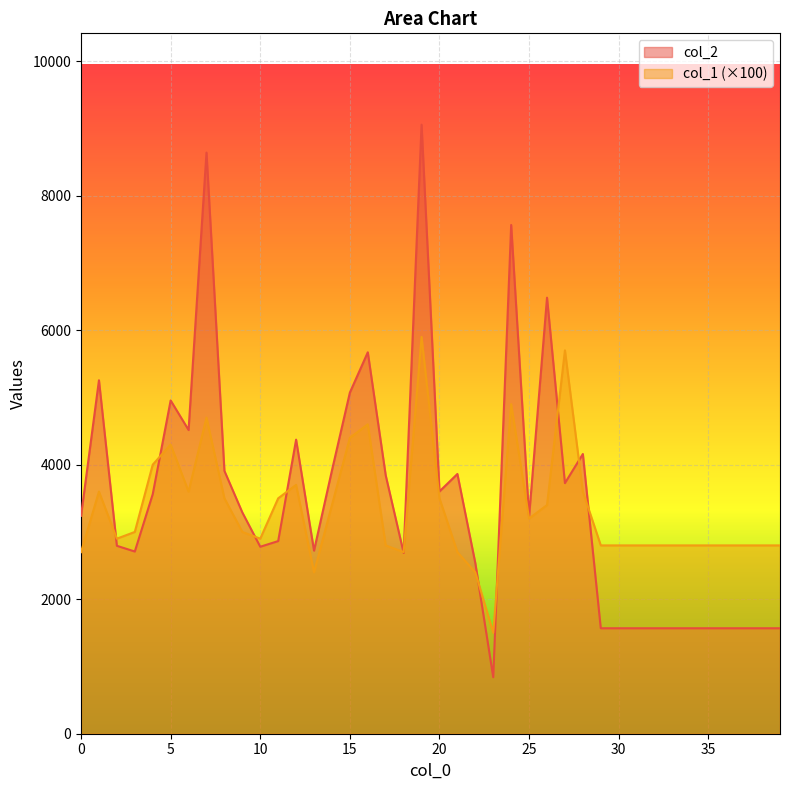

Reading left to right, extract all data points from this chart.

col_2: 0=3240	1=5255	2=2794	3=2709	4=3561	5=4955	6=4516	7=8640	8=3908	9=3290	10=2780	11=2864	12=4372	13=2722	14=3915	15=5072	16=5671	17=3841	18=2689	19=9055	20=3603	21=3862	22=2536	23=840	24=7564	25=3232	26=6483	27=3726	28=4159	29=1568	30=1568	31=1568	32=1568	33=1568	34=1568	35=1568	36=1568	37=1568	38=1568	39=1568
col_1: 0=2700	1=3600	2=2900	3=3000	4=4000	5=4300	6=3600	7=4700	8=3500	9=3000	10=2900	11=3500	12=3700	13=2400	14=3400	15=4400	16=4600	17=2800	18=2700	19=5900	20=3500	21=2700	22=2400	23=1500	24=4900	25=3200	26=3400	27=5700	28=3600	29=2800	30=2800	31=2800	32=2800	33=2800	34=2800	35=2800	36=2800	37=2800	38=2800	39=2800